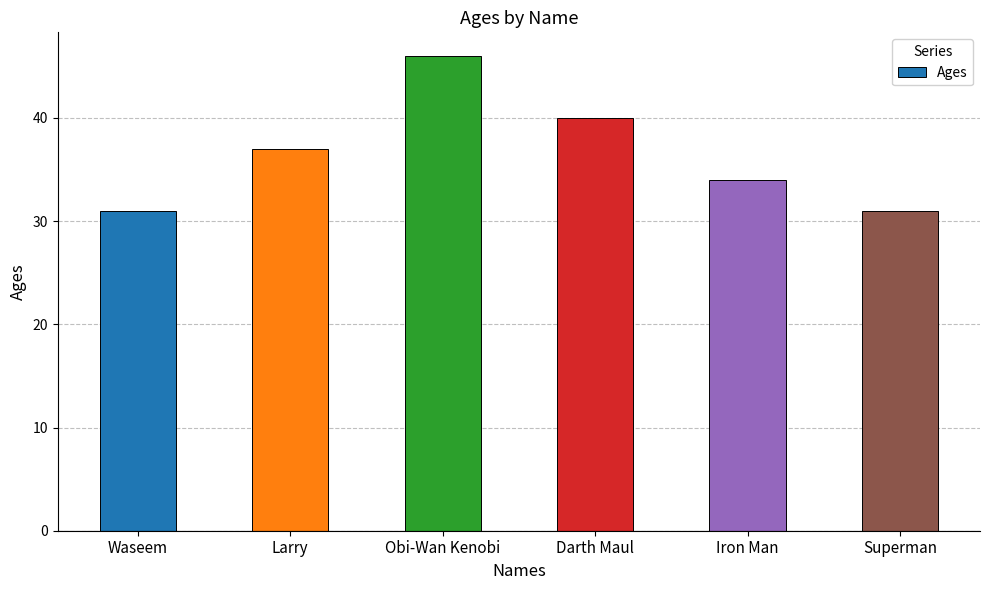

Reading right to left, what are all the values shown in this chart?

Superman=31	Iron Man=34	Darth Maul=40	Obi-Wan Kenobi=46	Larry=37	Waseem=31